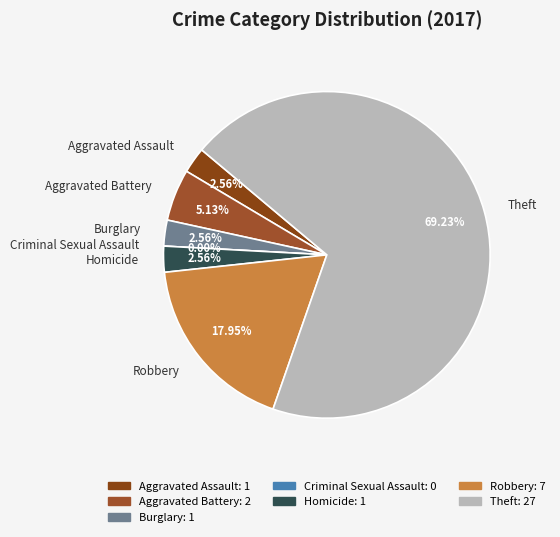

Rank the categories by value from highest to lowest.

Theft, Robbery, Aggravated Battery, Aggravated Assault, Burglary, Homicide, Criminal Sexual Assault